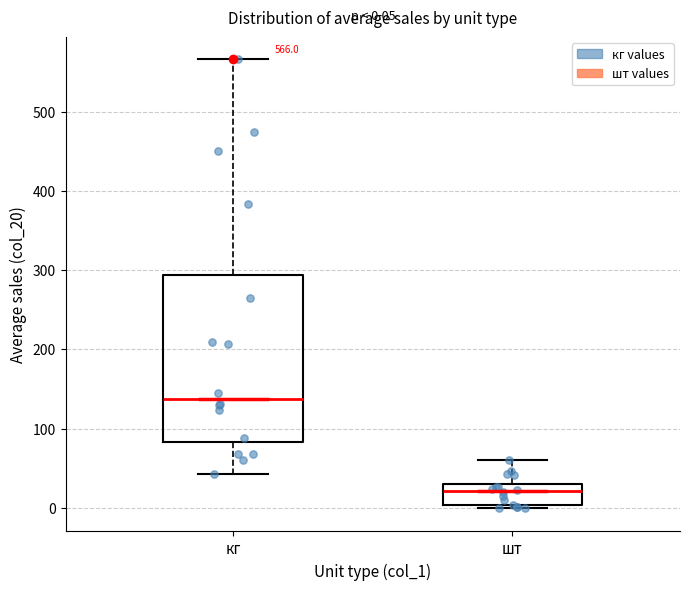

Which box has the lowest median line?

шт